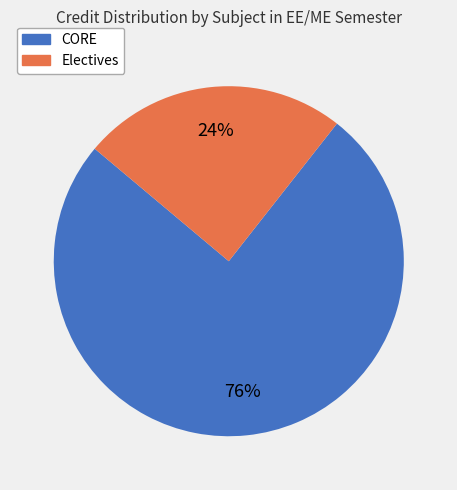

To the nearest percent, what is the average slice percentage?

50%